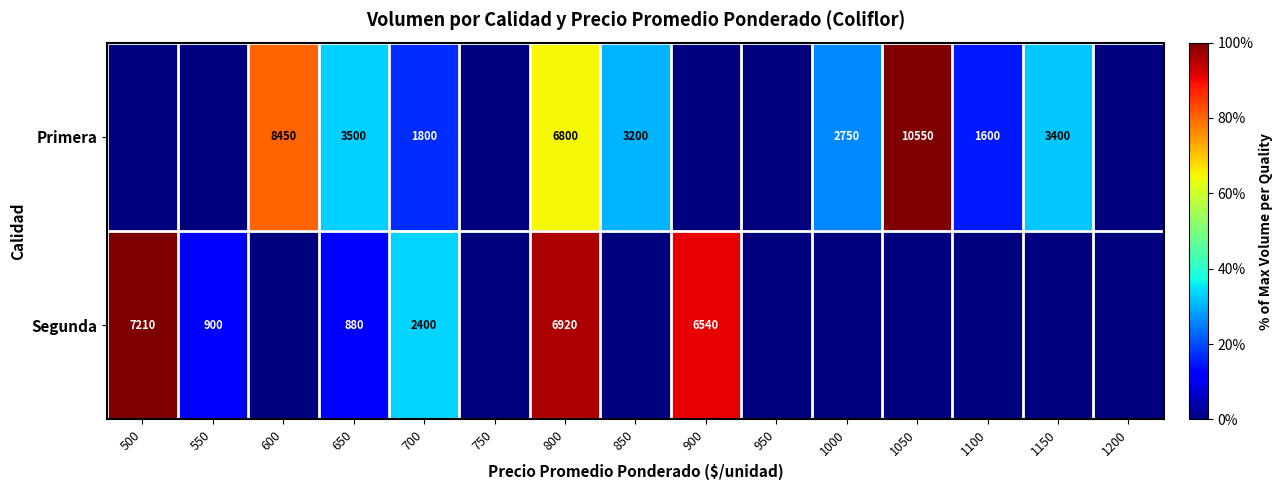

The Segunda series shows 1215 at 650. True or false?

False